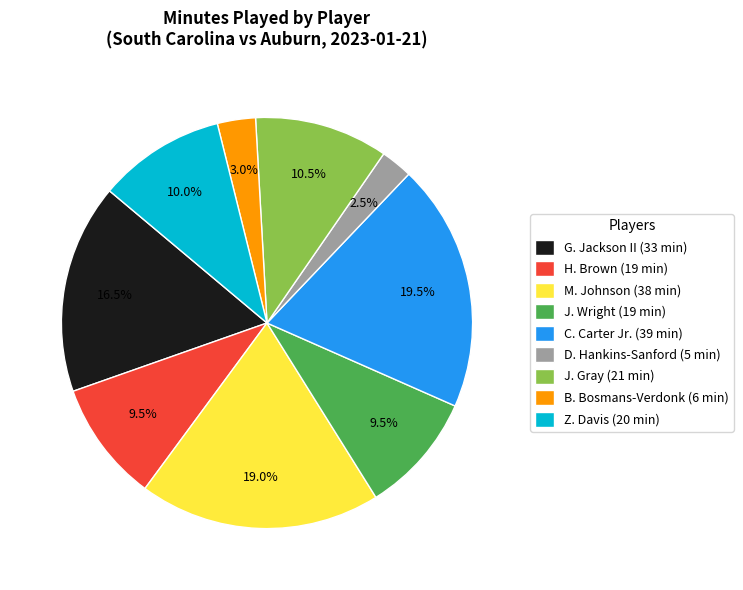

Does any single category account for the majority?

No